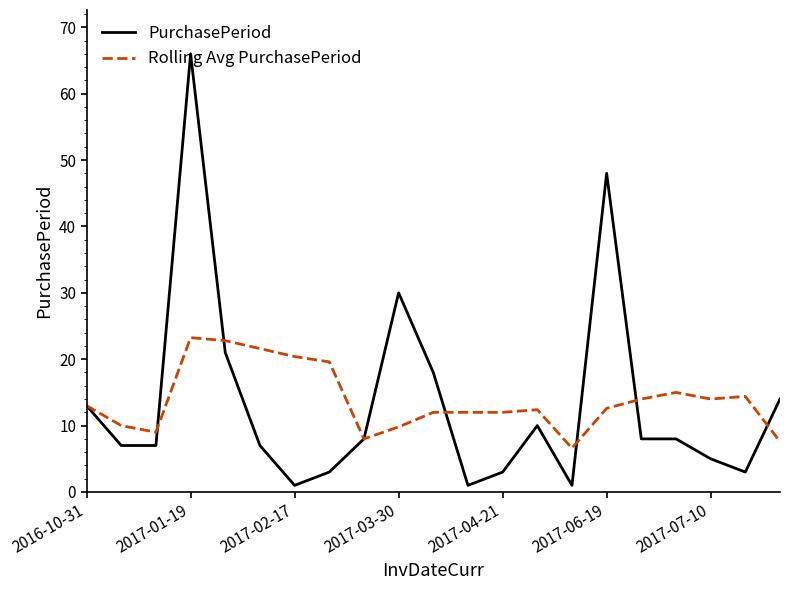

Which series has the widest spread of values?

PurchasePeriod